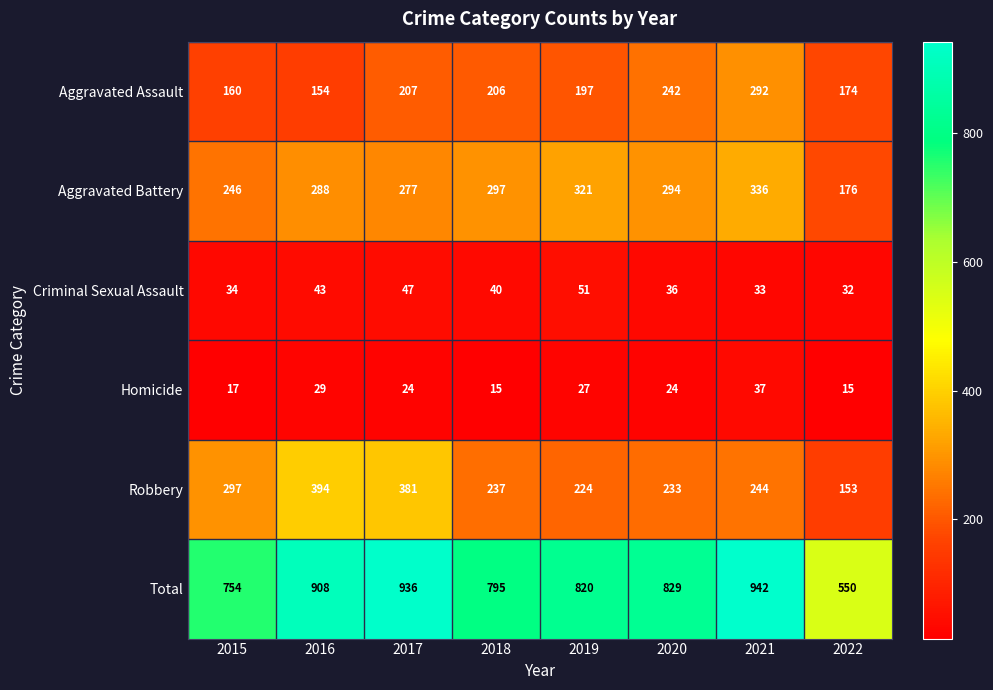

What is the sum of the Aggravated Battery values at 2021 and 2017?

613